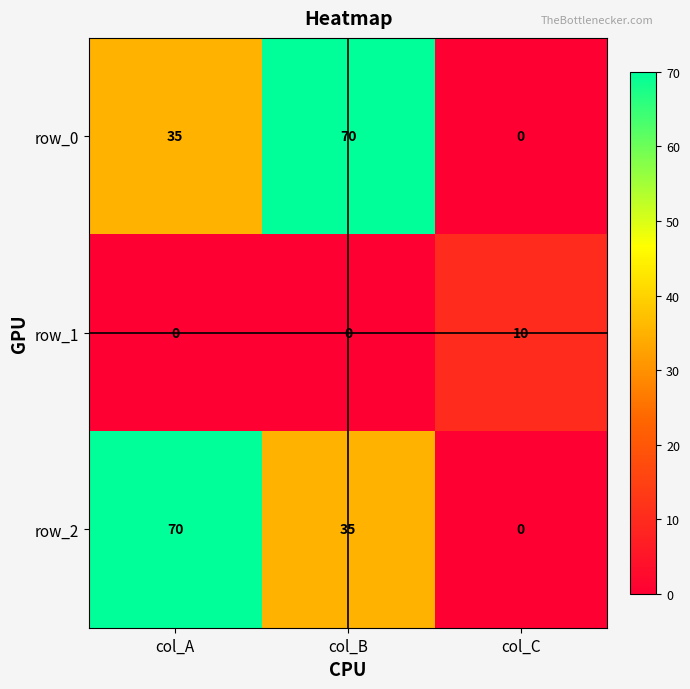

Count the number of categories in the chart.

3